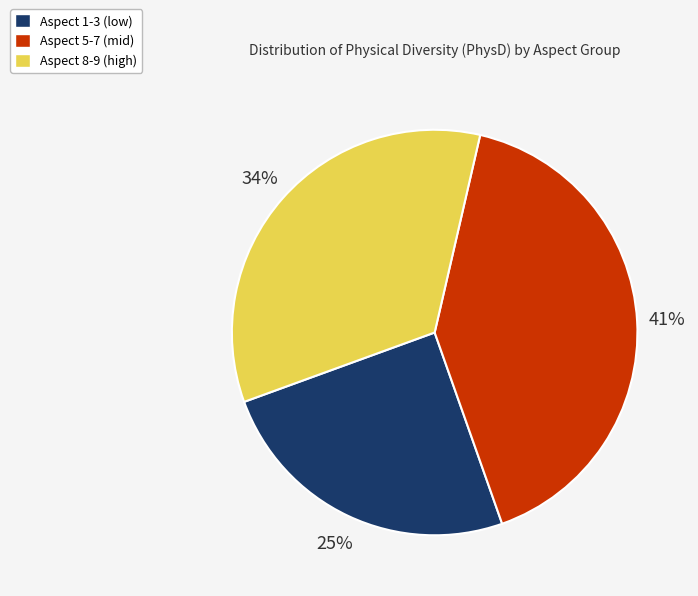

How many segments does this pie chart have?

3